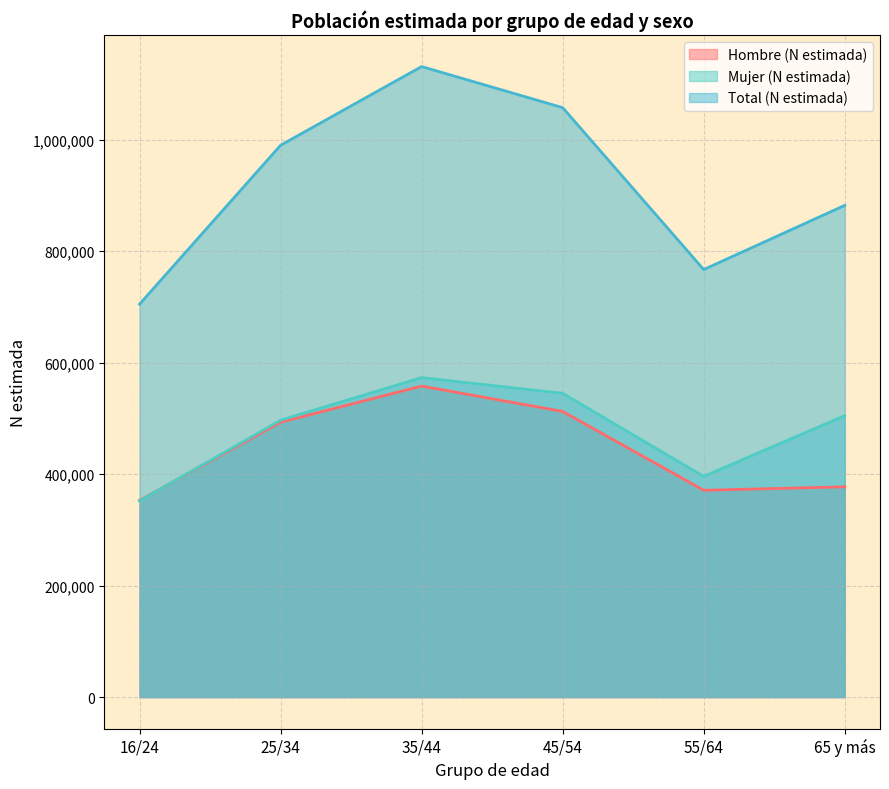

What is the sum of all Total (N estimada) values?

5531647